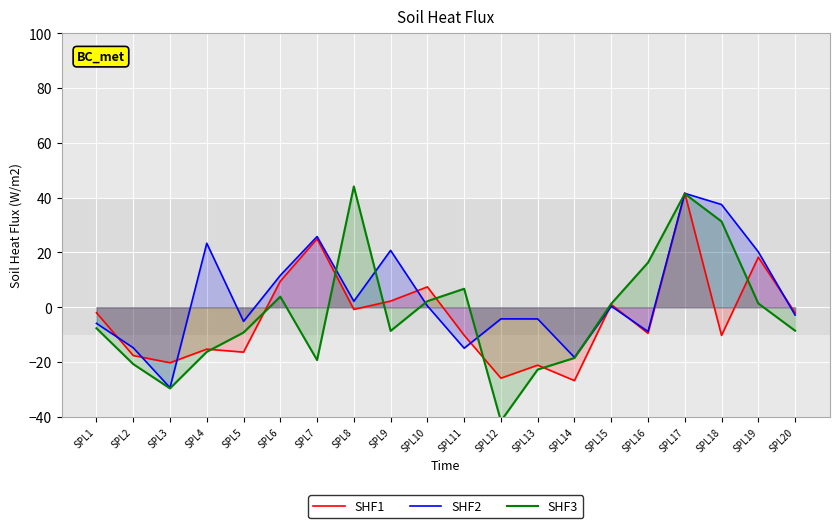

What is the difference between the SHF2 values at SPL8 and SPL16?

11.0